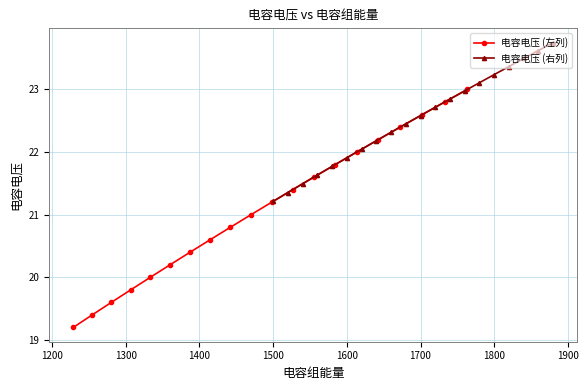

What is the maximum value for 电容电压 (左列)?

23.0